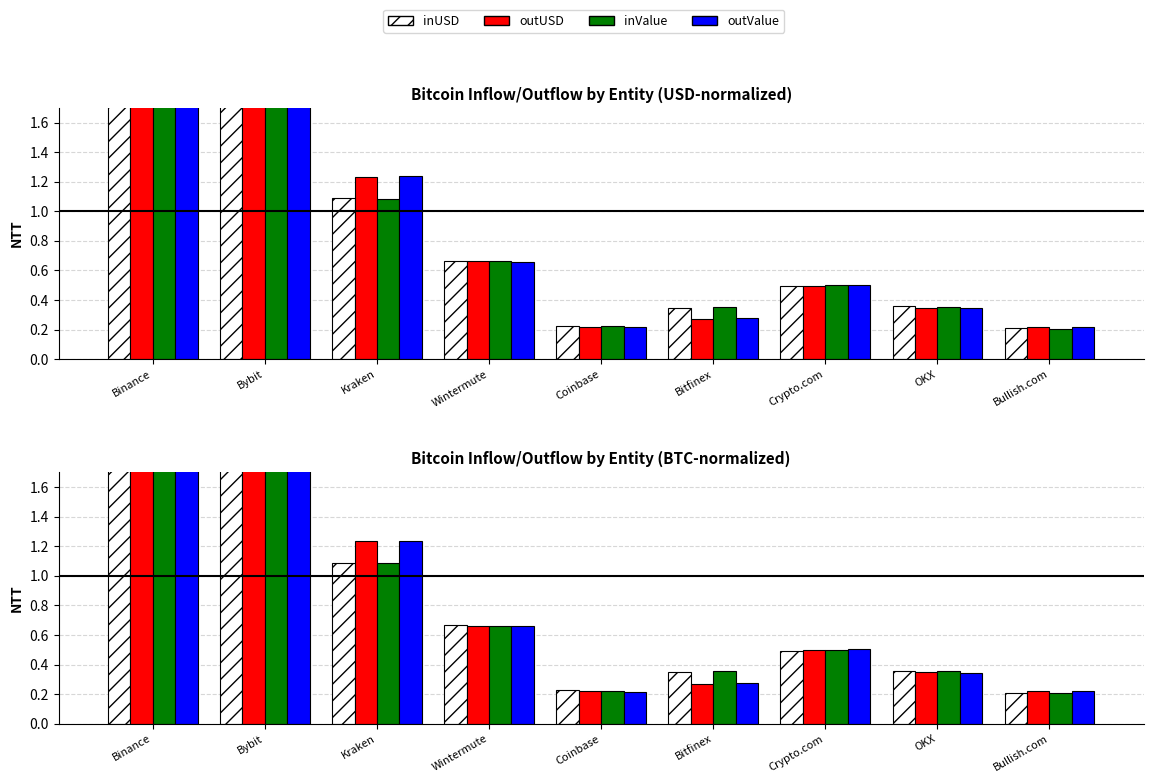

Reading left to right, what are all the values shown in this chart?

inUSD: 3.2	2.4	1.1	0.7	0.2	0.3	0.5	0.4	0.2
outUSD: 3.2	2.4	1.2	0.7	0.2	0.3	0.5	0.3	0.2
inValue: 3.2	2.4	1.1	0.7	0.2	0.4	0.5	0.4	0.2
outValue: 3.1	2.4	1.2	0.7	0.2	0.3	0.5	0.3	0.2